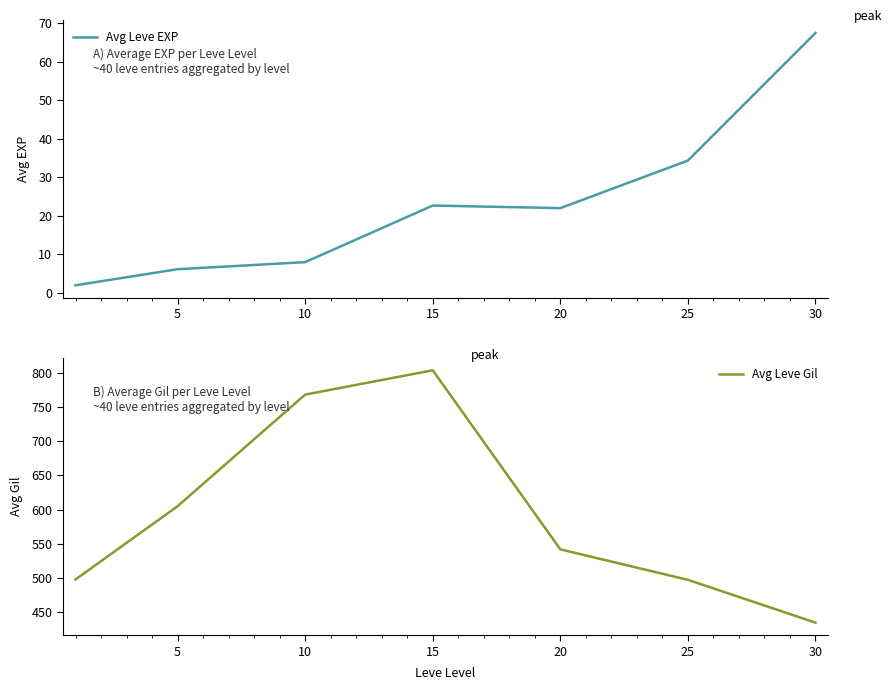

True or false: Avg Leve Gil has a value of 161.9 at 30.

False